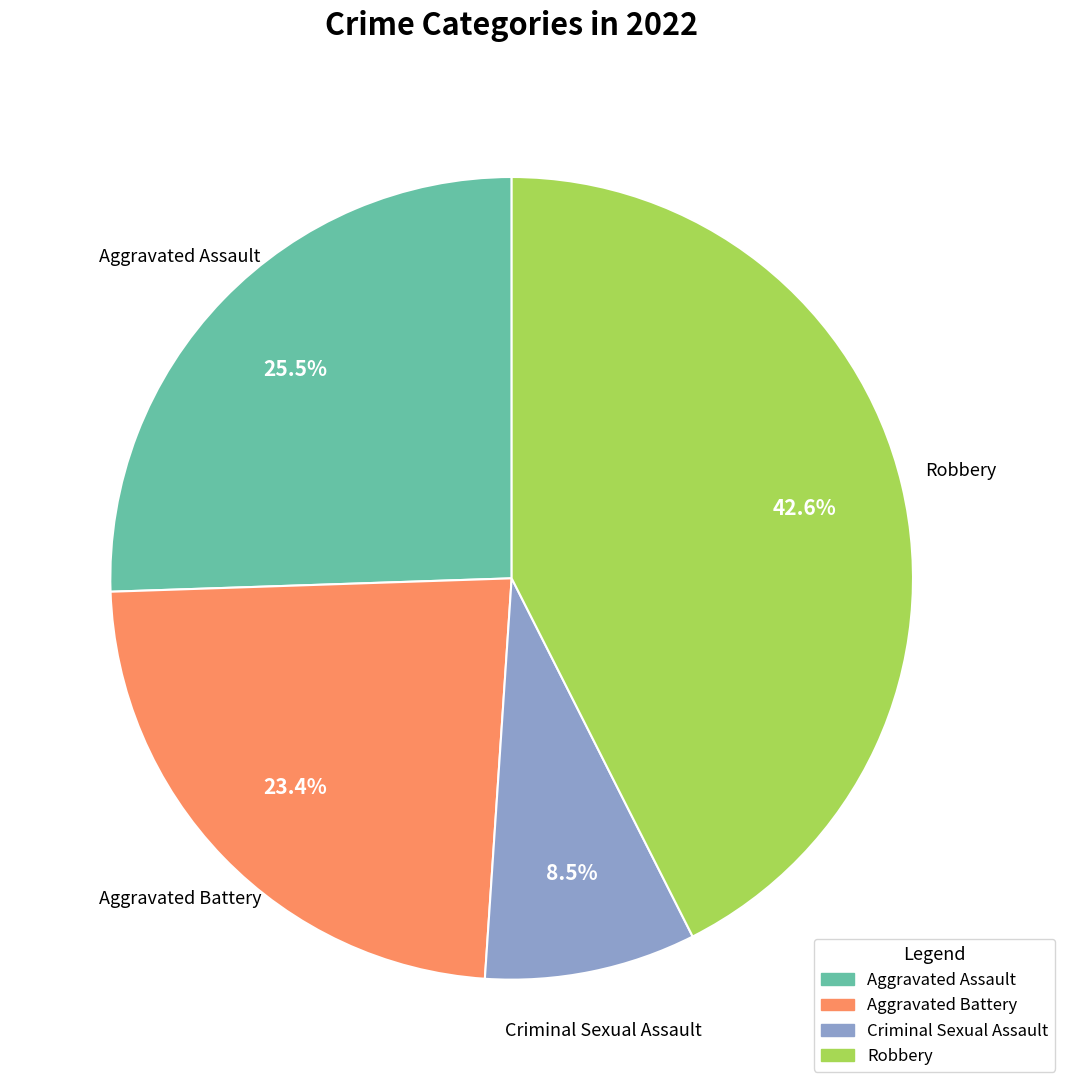

Count the number of slices in the pie.

4